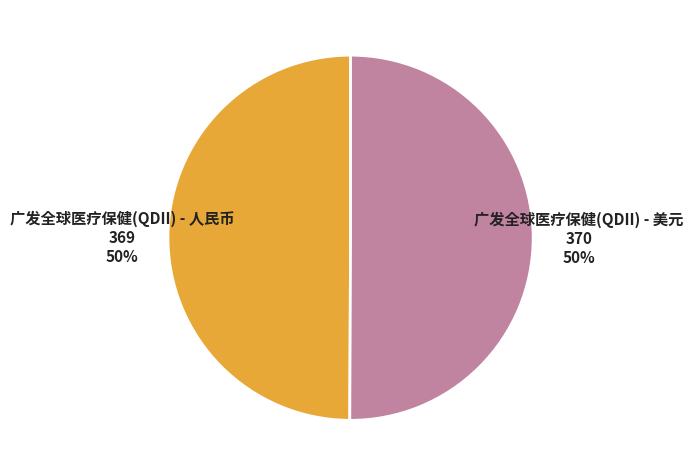

To the nearest percent, what is the average slice percentage?

50%